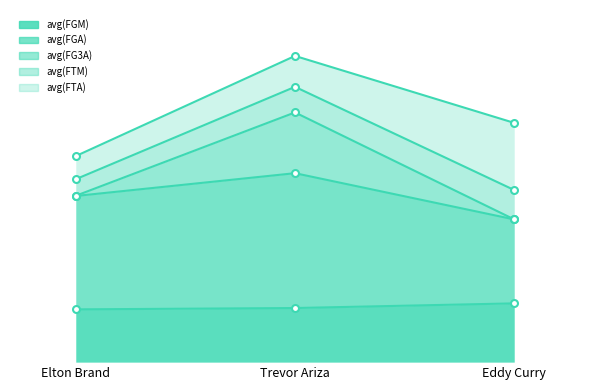

Count the number of categories in the chart.

3